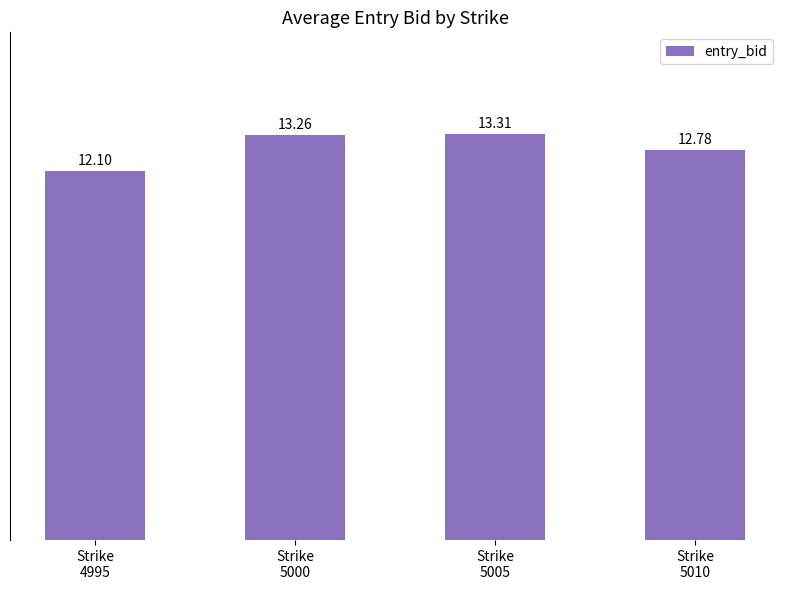

Between Strike
5005 and Strike
5000, which is larger?

Strike
5005